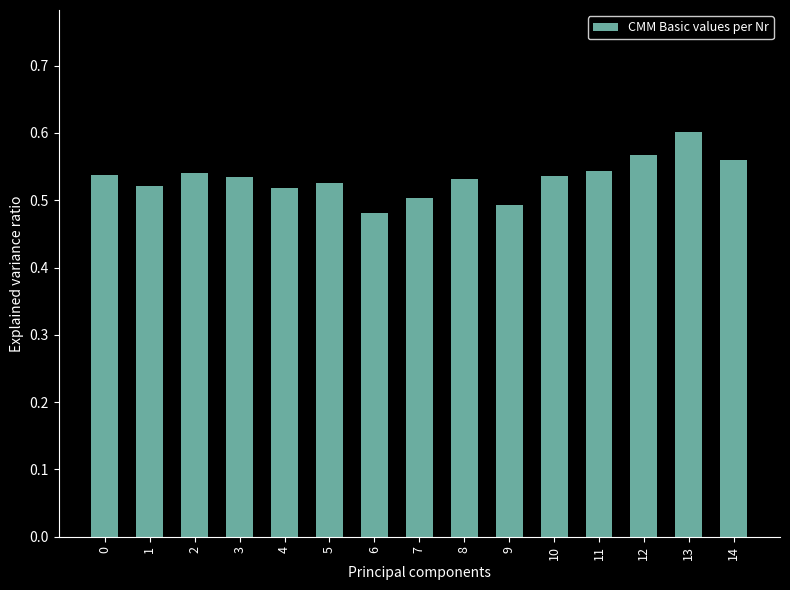

Which label corresponds to the largest value in the chart?

13